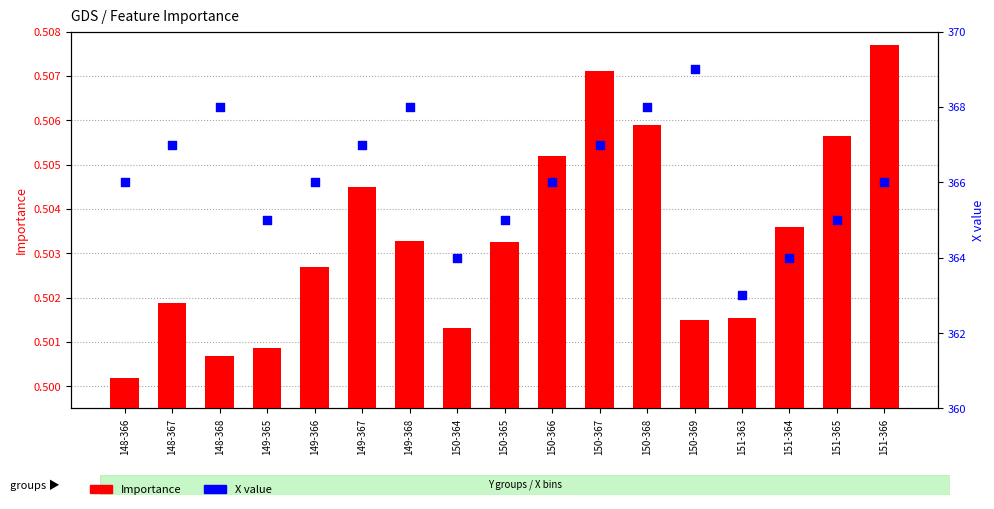

At how many categories does at least one series exceed 342?

17